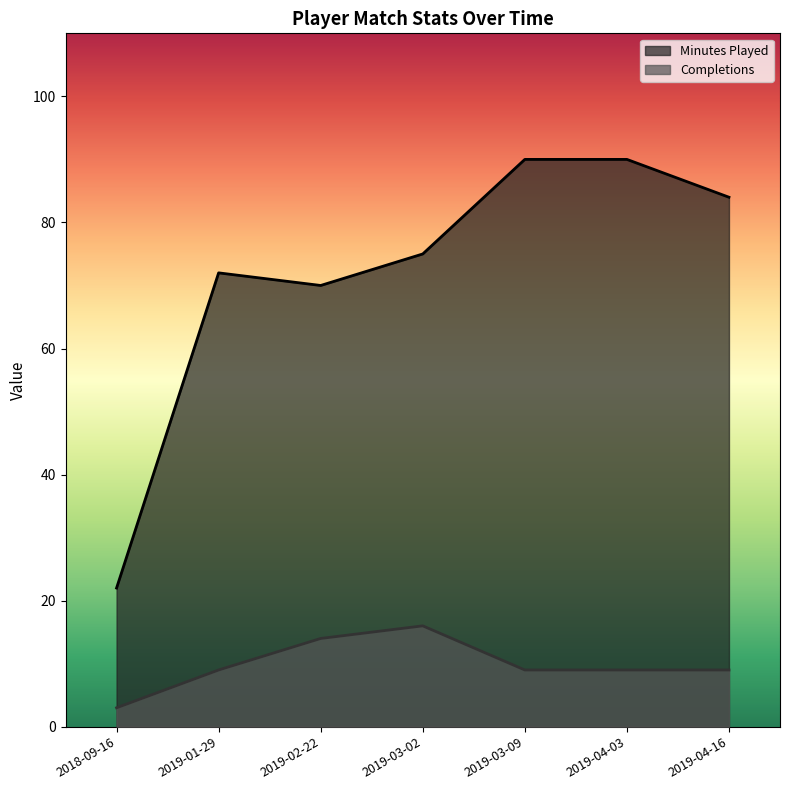

The value of Completions at 2019-03-09 is 9. True or false?

True